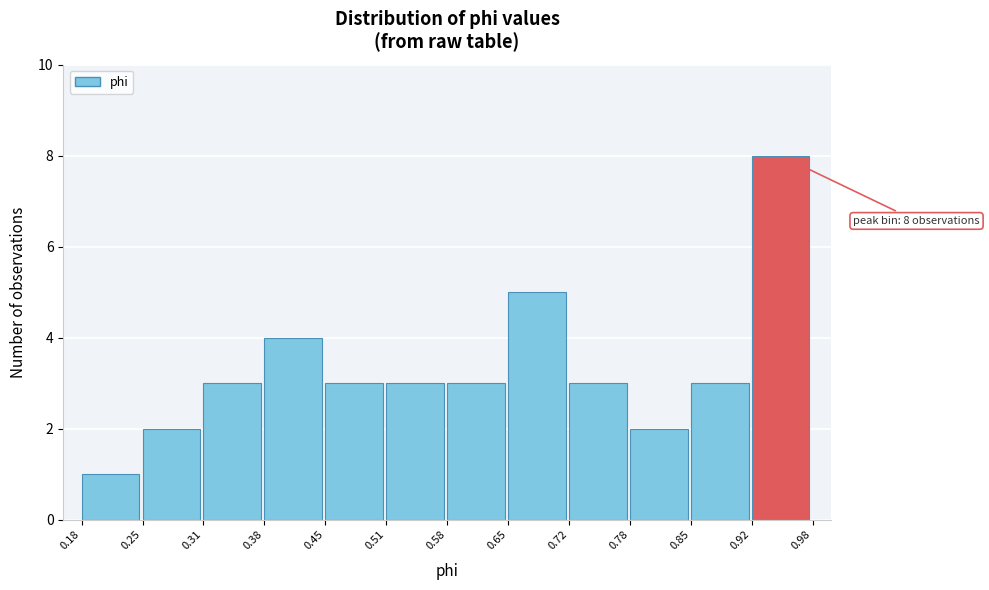

Which range on the x-axis has the tallest bar?

0.92 to 0.98